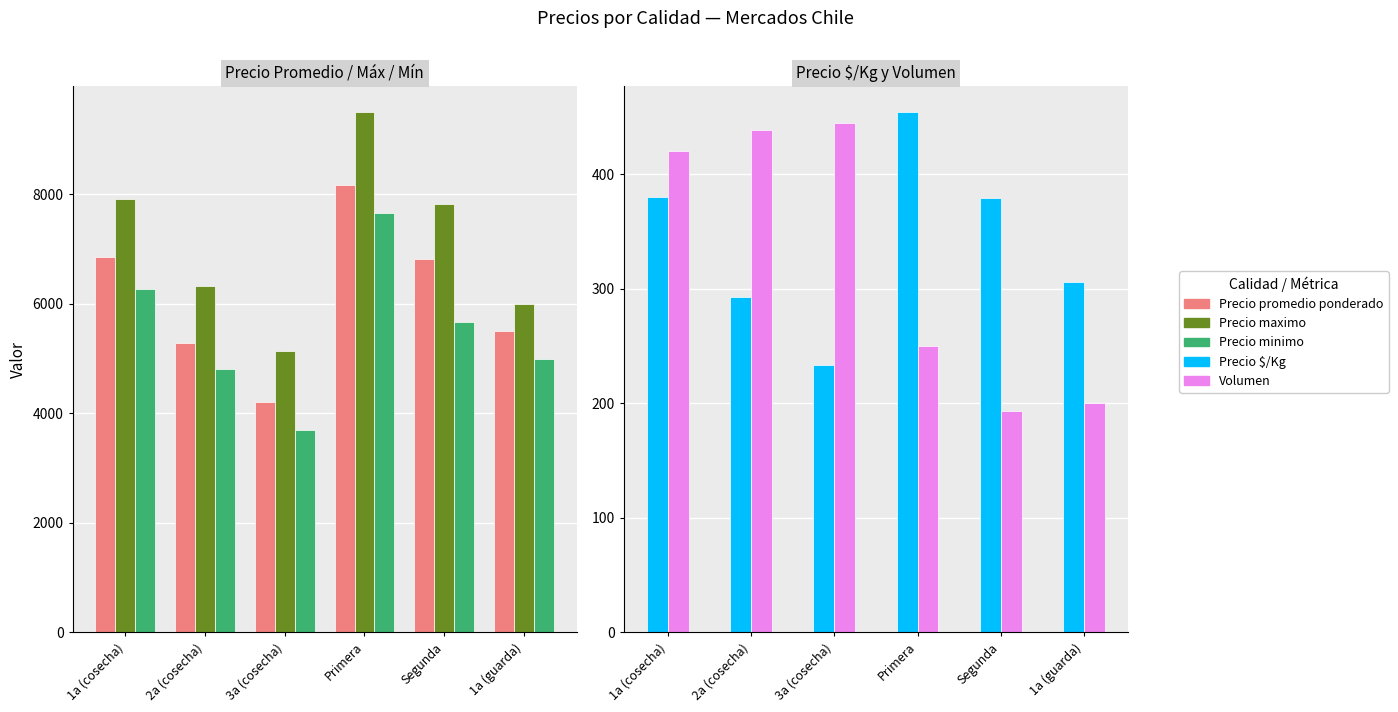

Does the chart contain any negative values?

No